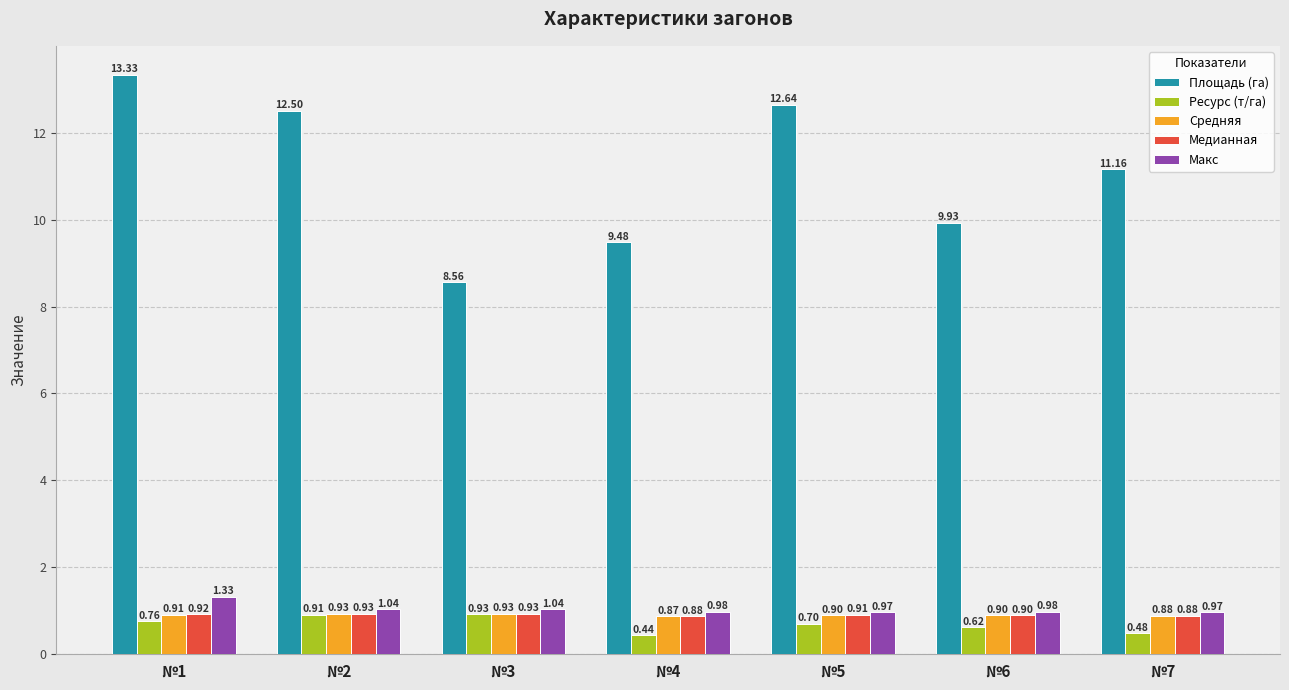

What is the sum of the Площадь (га) values at №2 and №5?

25.1